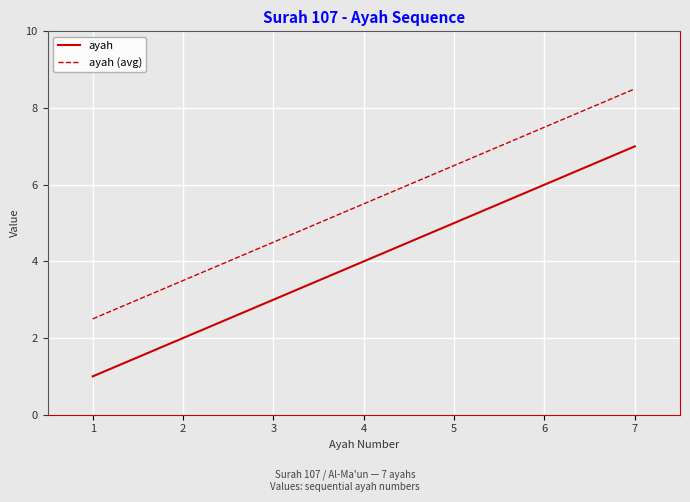

At which category does the chart reach its peak across all series?

7